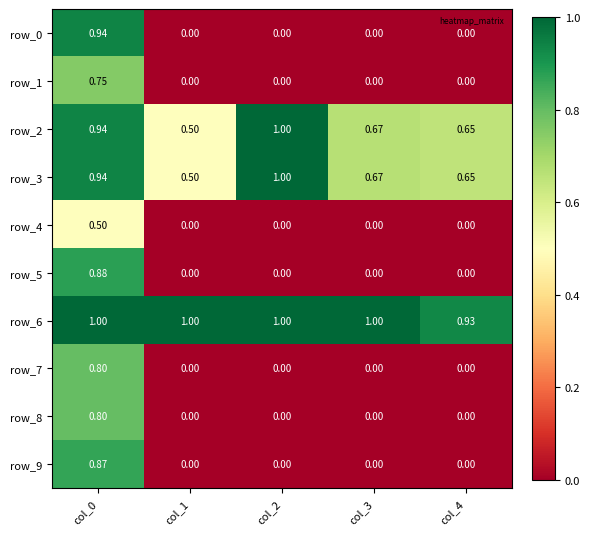

Is the value of row_8 at col_1 greater than the value of row_2 at col_0?

No